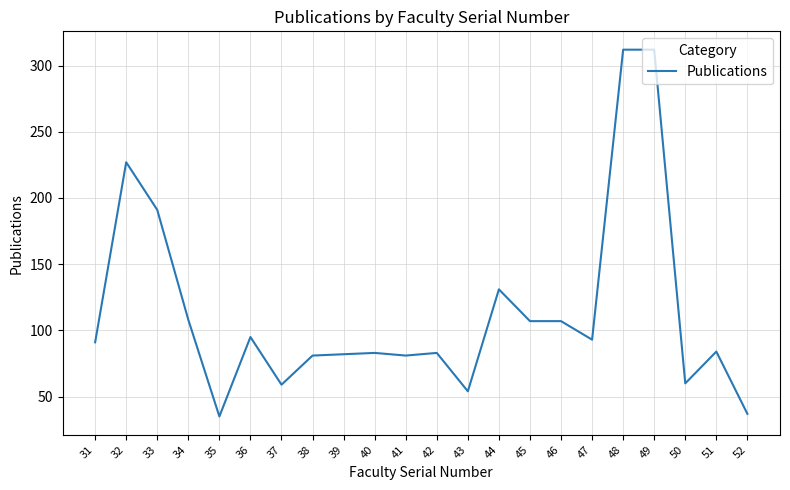

What is the ratio of the value at 44 to the value at 42?

1.6